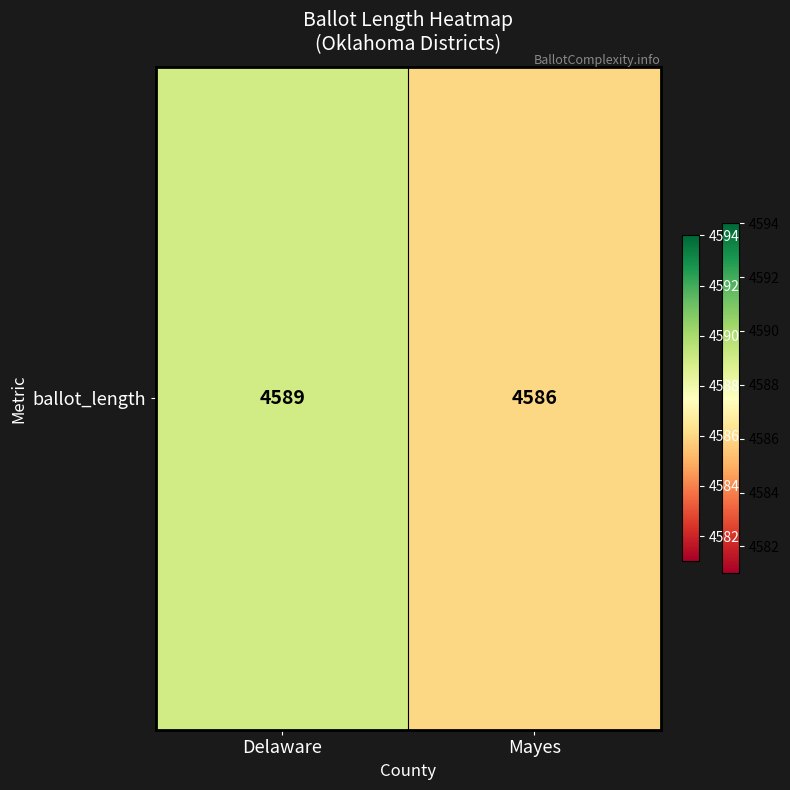

What is the approximate value at Delaware?

4589